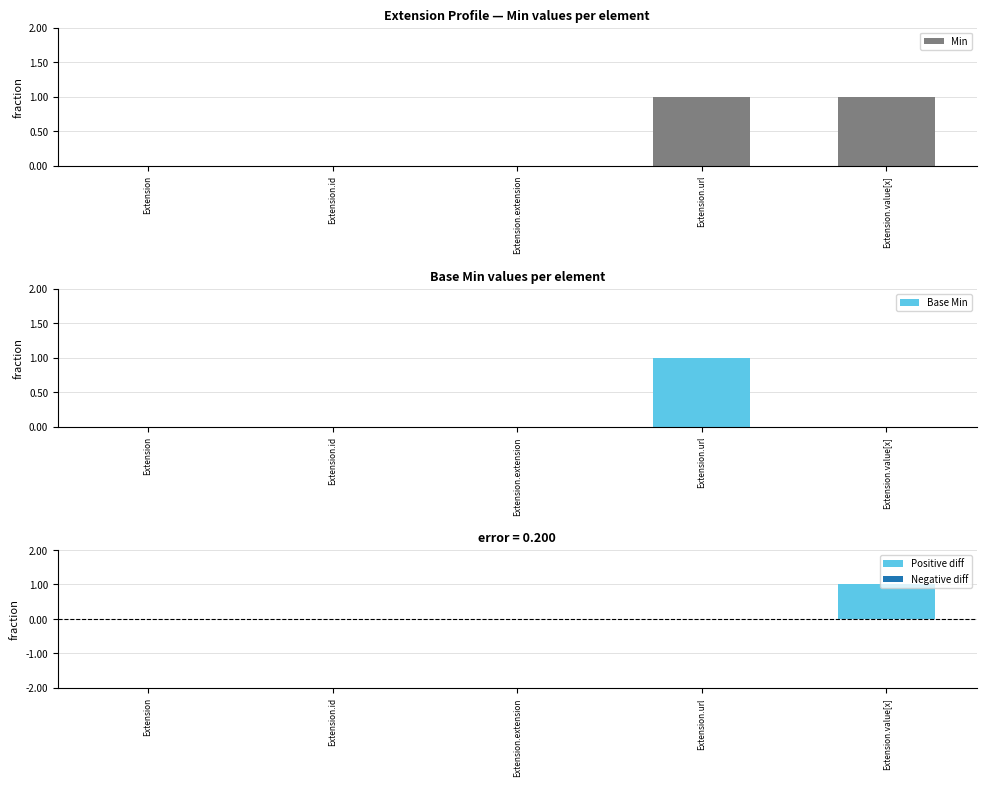

Is the value of Base Min at Extension.extension greater than the value of Positive diff at Extension?

No